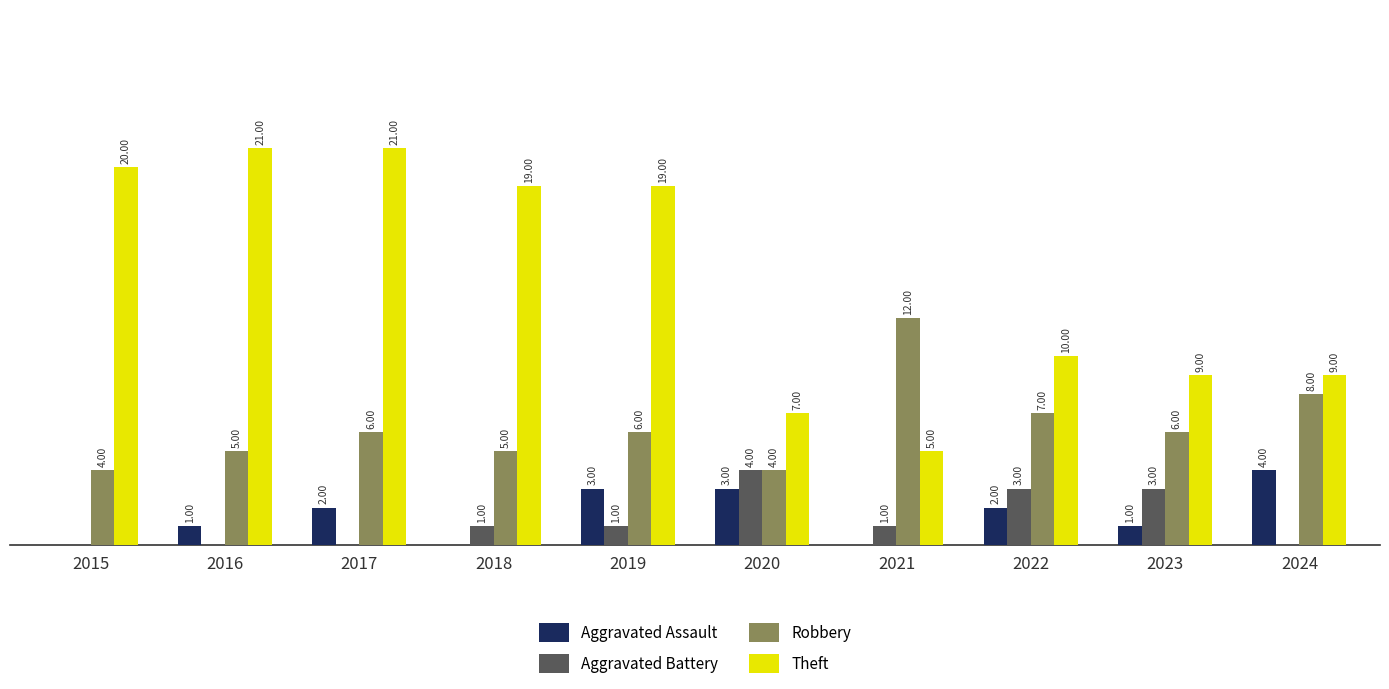

Is the value of Aggravated Assault at 2022 greater than the value of Theft at 2021?

No